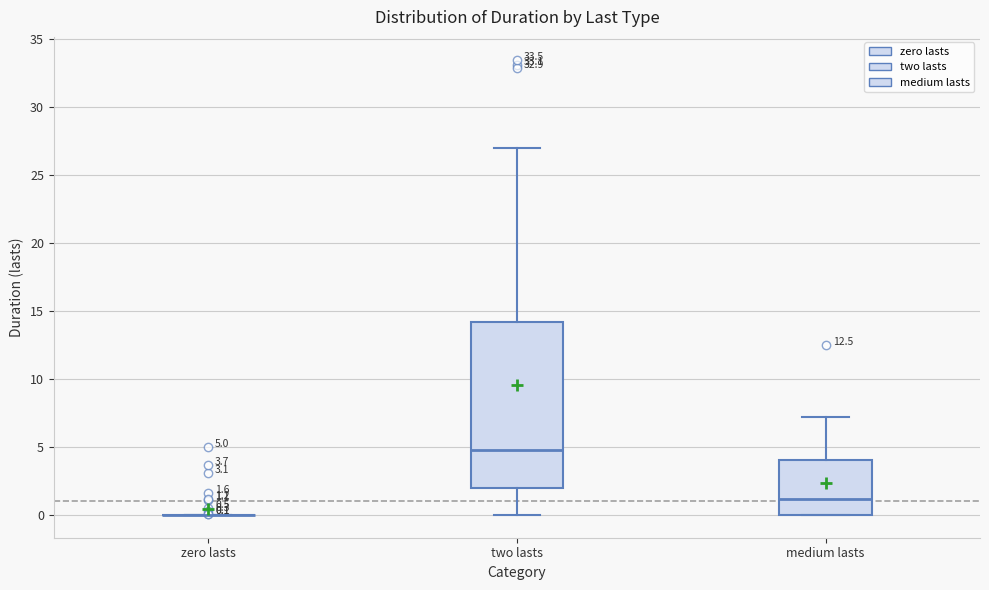

Which box is the tallest, from its lower edge to its upper edge?

two lasts